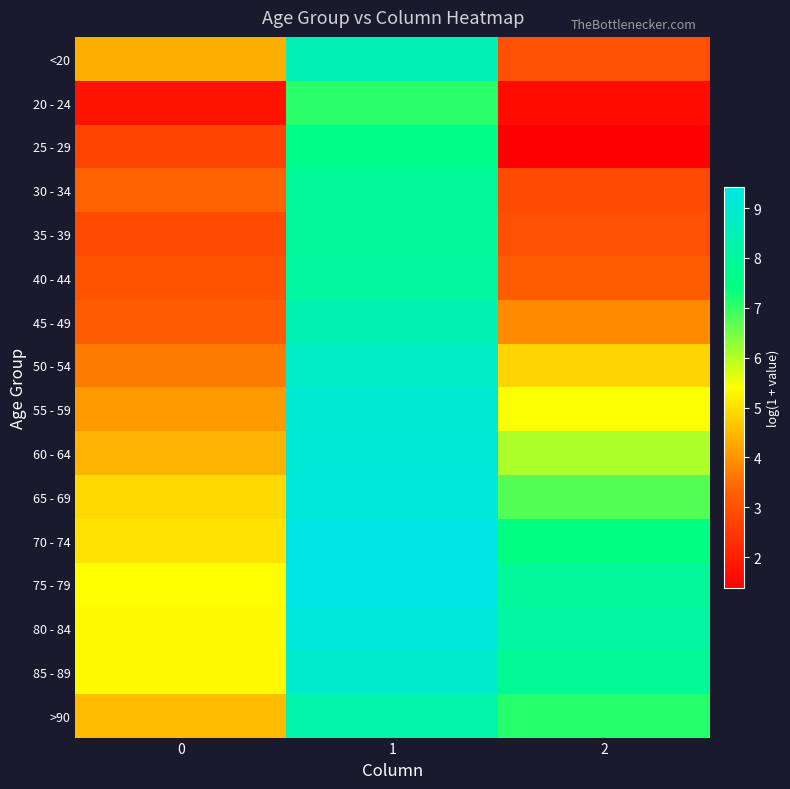

Which series has the largest total across all categories?

75 - 79